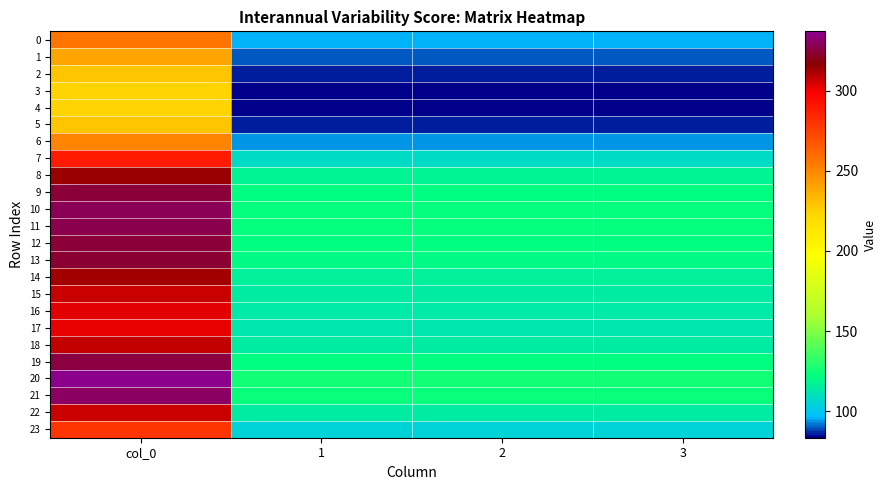

Reading right to left, transcribe all the data shown in this chart.

0: 3=95.8	2=95.8	1=95.8	col_0=256.5
1: 3=89.5	2=89.5	1=89.5	col_0=239.7
2: 3=85.4	2=85.4	1=85.4	col_0=228.7
3: 3=83.7	2=83.7	1=83.7	col_0=224.1
4: 3=83.4	2=83.4	1=83.4	col_0=223.3
5: 3=85.4	2=85.4	1=85.4	col_0=228.7
6: 3=93.7	2=93.7	1=93.7	col_0=250.9
7: 3=107.9	2=107.9	1=107.9	col_0=289.1
8: 3=117.3	2=117.3	1=117.3	col_0=314.1
9: 3=121.2	2=121.2	1=121.2	col_0=324.7
10: 3=122.7	2=122.7	1=122.7	col_0=328.7
11: 3=122.4	2=122.4	1=122.4	col_0=327.8
12: 3=121.4	2=121.4	1=121.4	col_0=325.1
13: 3=120.7	2=120.7	1=120.7	col_0=323.3
14: 3=117.0	2=117.0	1=117.0	col_0=313.4
15: 3=114.6	2=114.6	1=114.6	col_0=307.1
16: 3=113.3	2=113.3	1=113.3	col_0=303.4
17: 3=112.8	2=112.8	1=112.8	col_0=302.1
18: 3=114.9	2=114.9	1=114.9	col_0=307.7
19: 3=121.7	2=121.7	1=121.7	col_0=325.9
20: 3=125.9	2=125.9	1=125.9	col_0=337.2
21: 3=123.6	2=123.6	1=123.6	col_0=331.2
22: 3=114.8	2=114.8	1=114.8	col_0=307.4
23: 3=104.3	2=104.3	1=104.3	col_0=279.3